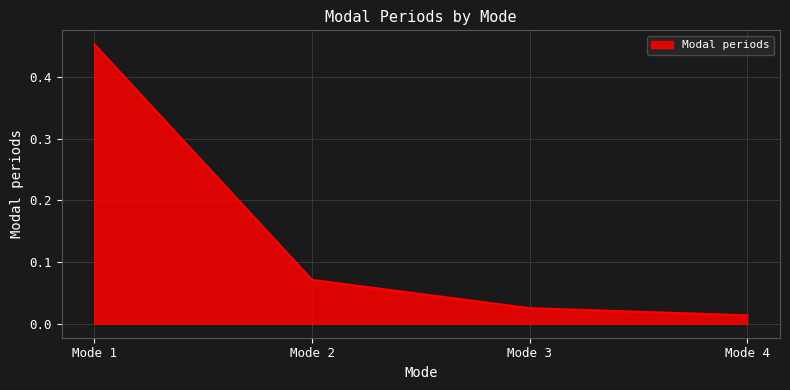

What is the sum of all values?

0.6